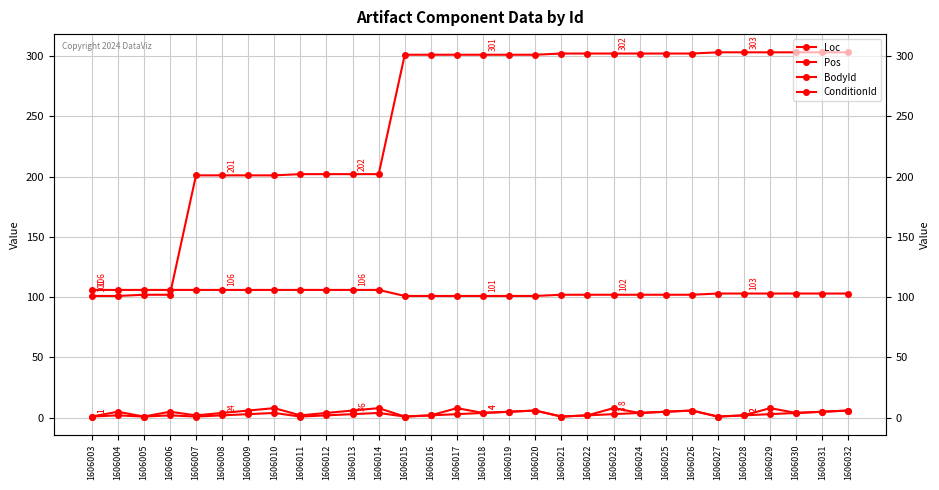

Is it true that BodyId equals 123 at 1606007?

False